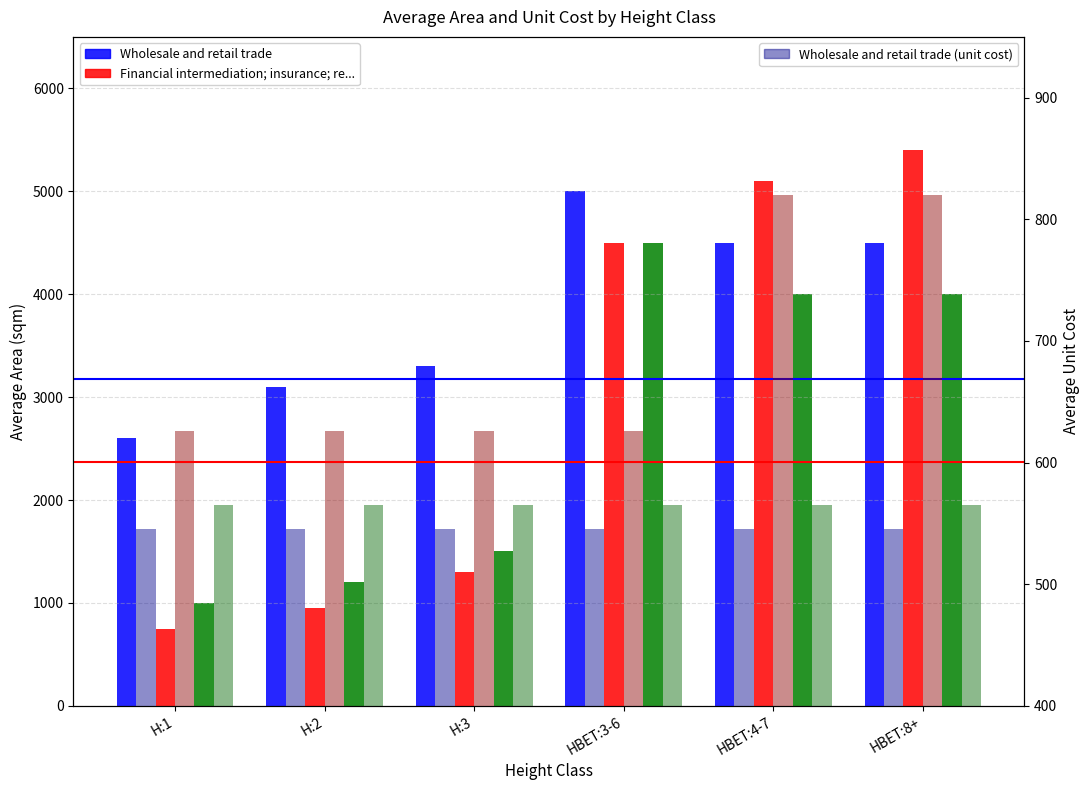

At how many categories does at least one series exceed 4927?

3